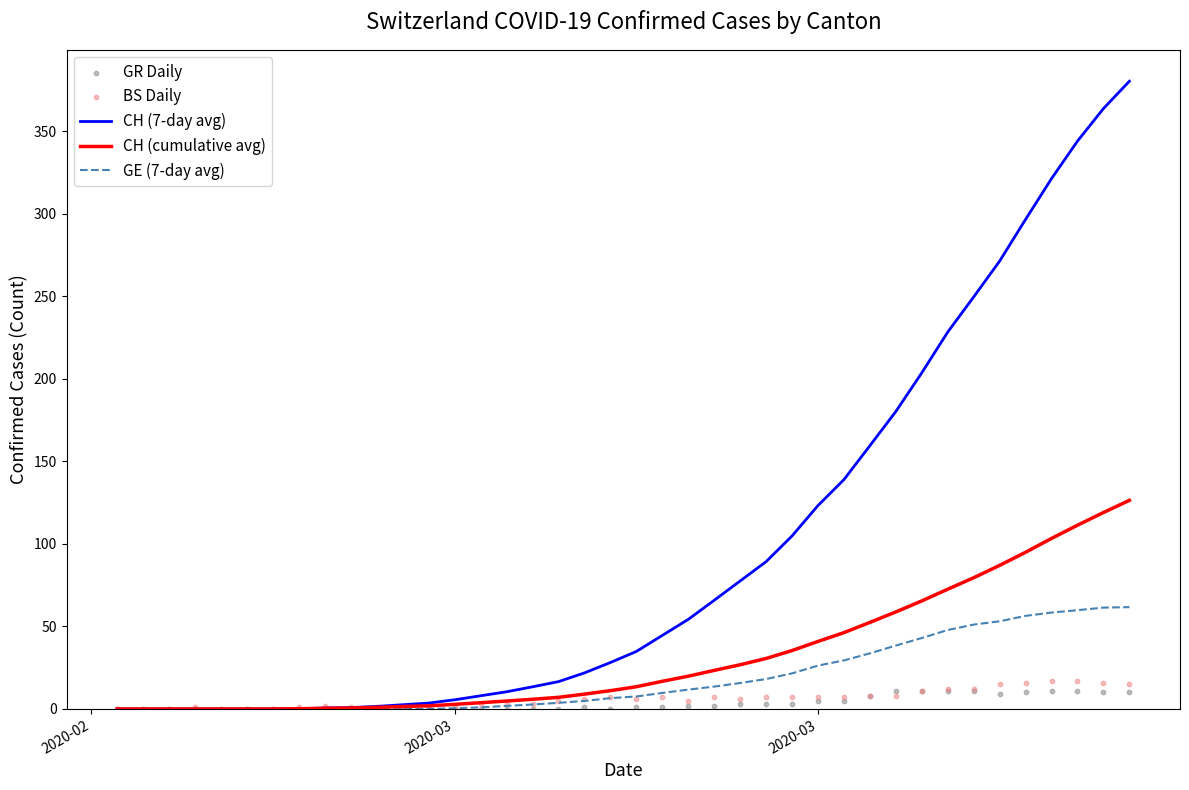

At how many categories does at least one series exceed 147?

11